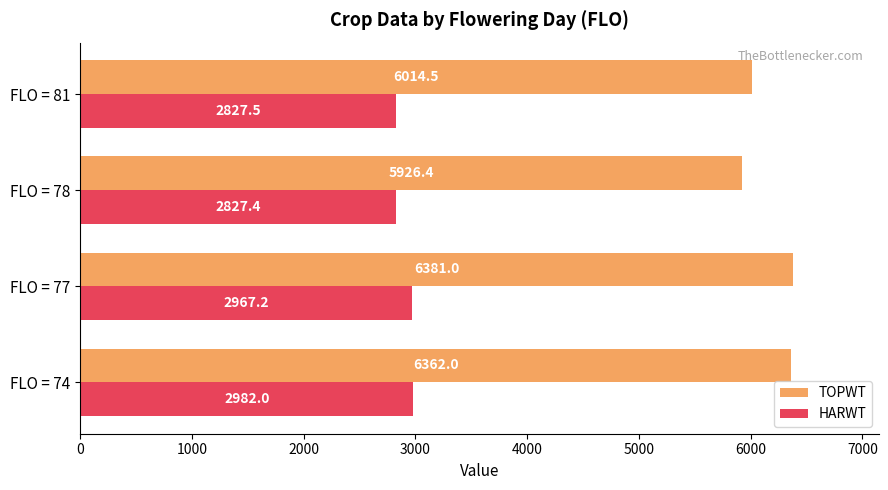

At how many categories does at least one series exceed 3469?

4